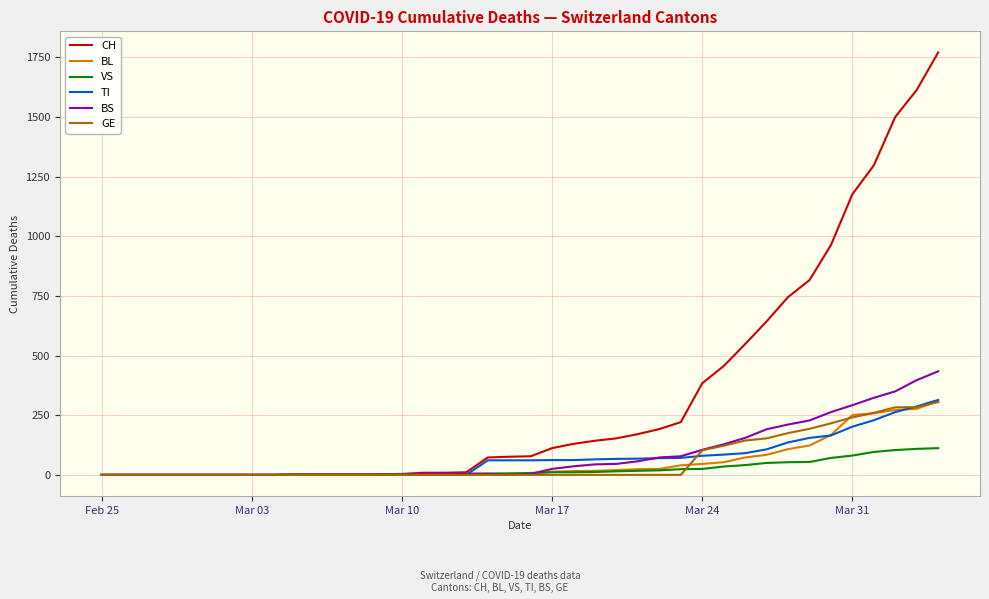

What is the greatest value displayed?

1770